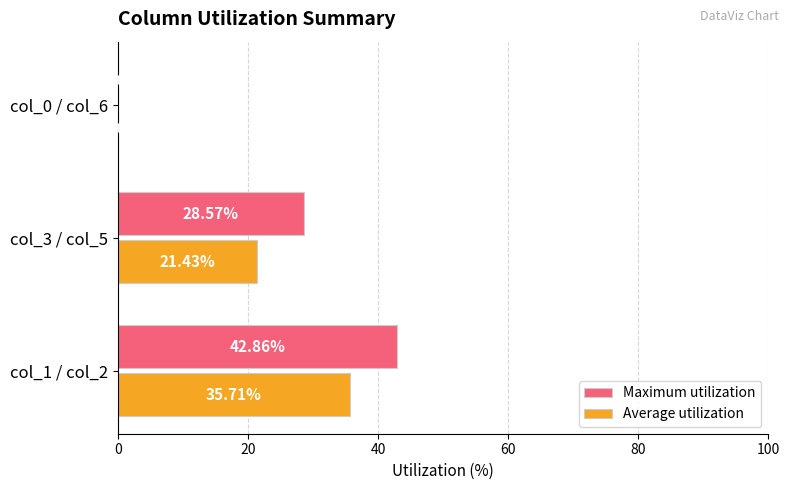

Between col_3 / col_5 and col_0 / col_6, which series saw the biggest shift?

Maximum utilization